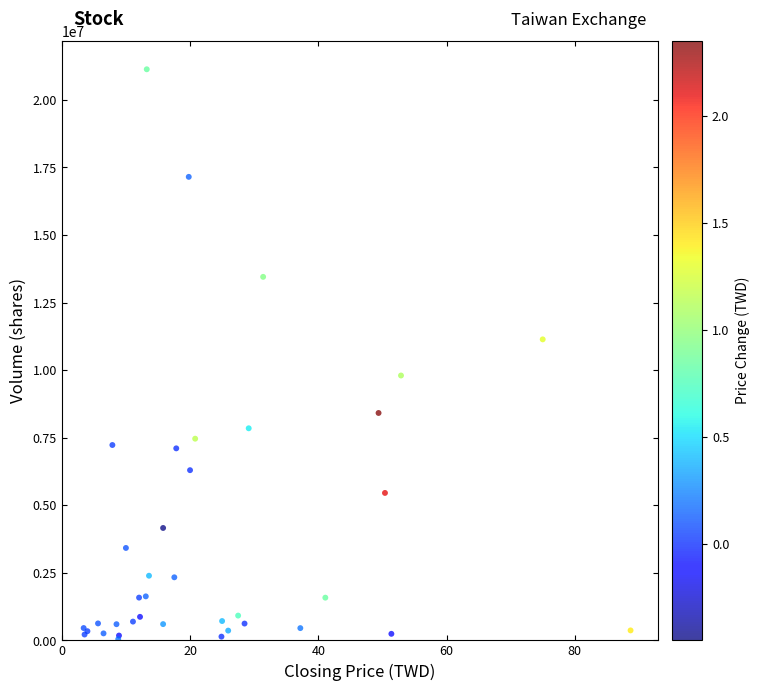

What Y value in the scatter plot is closest to 10587618?

11138150